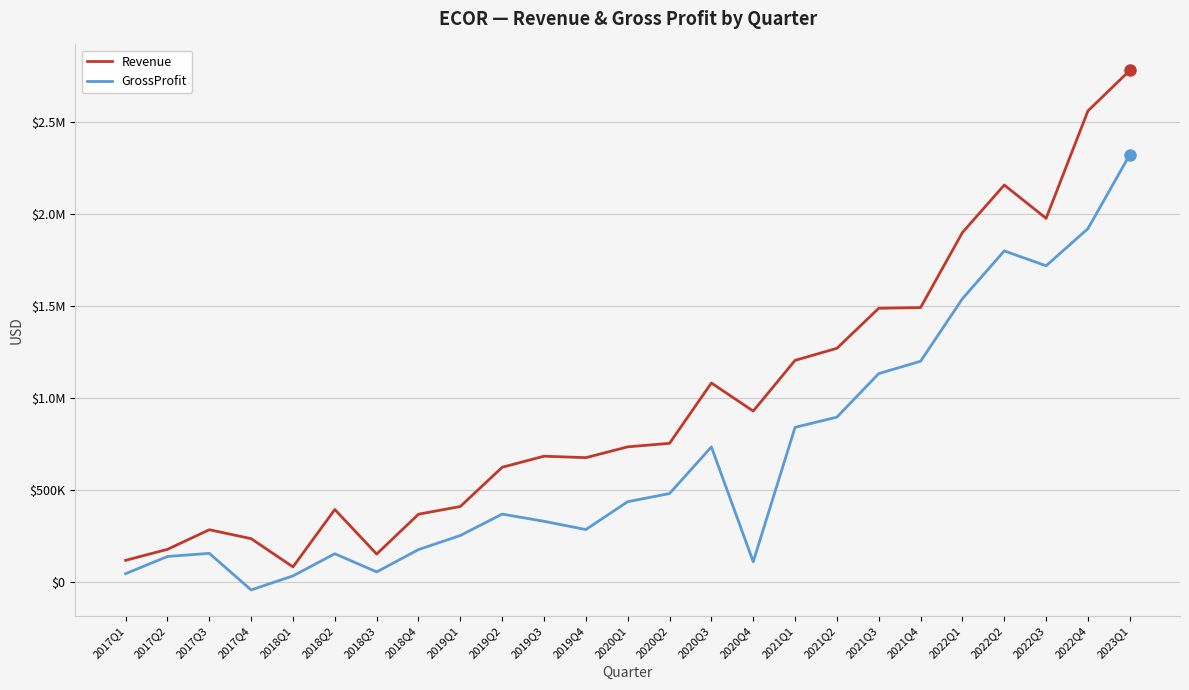

What is the label of the 13th point from the right?

2020Q1